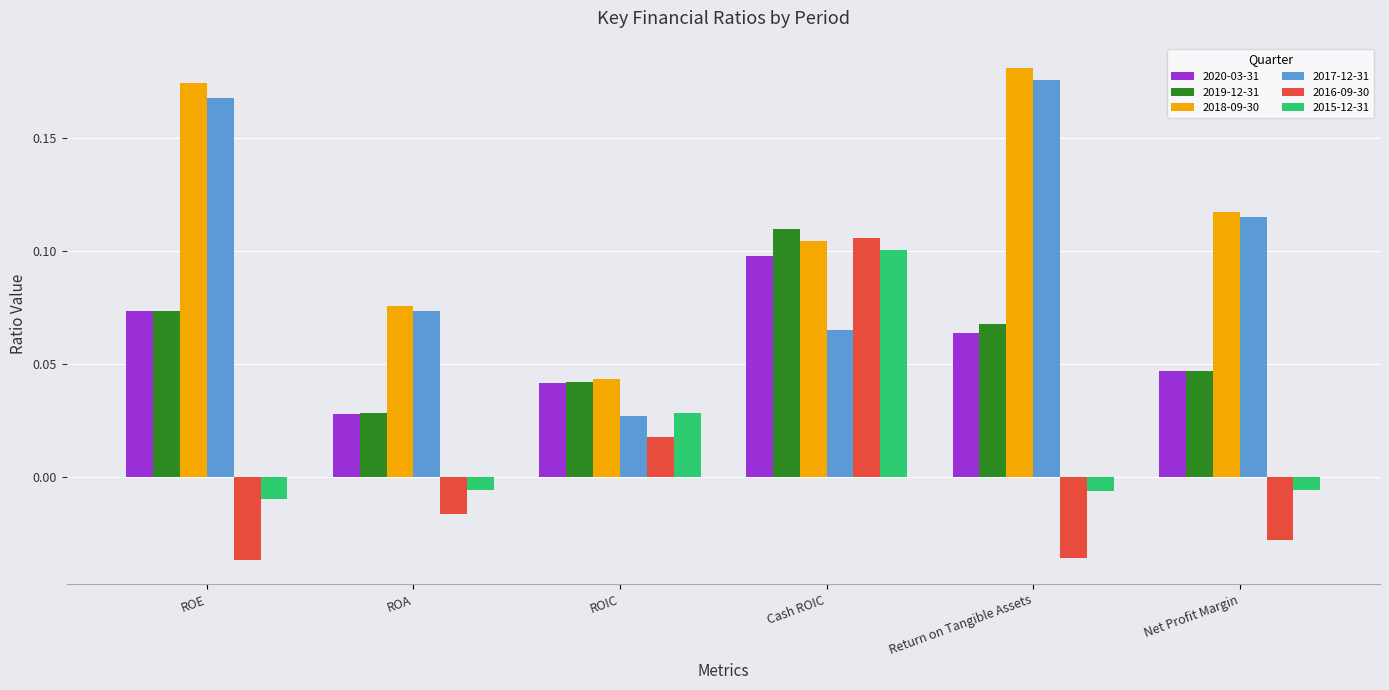

The 2019-12-31 series shows 0.1 at Return on Tangible Assets. True or false?

True